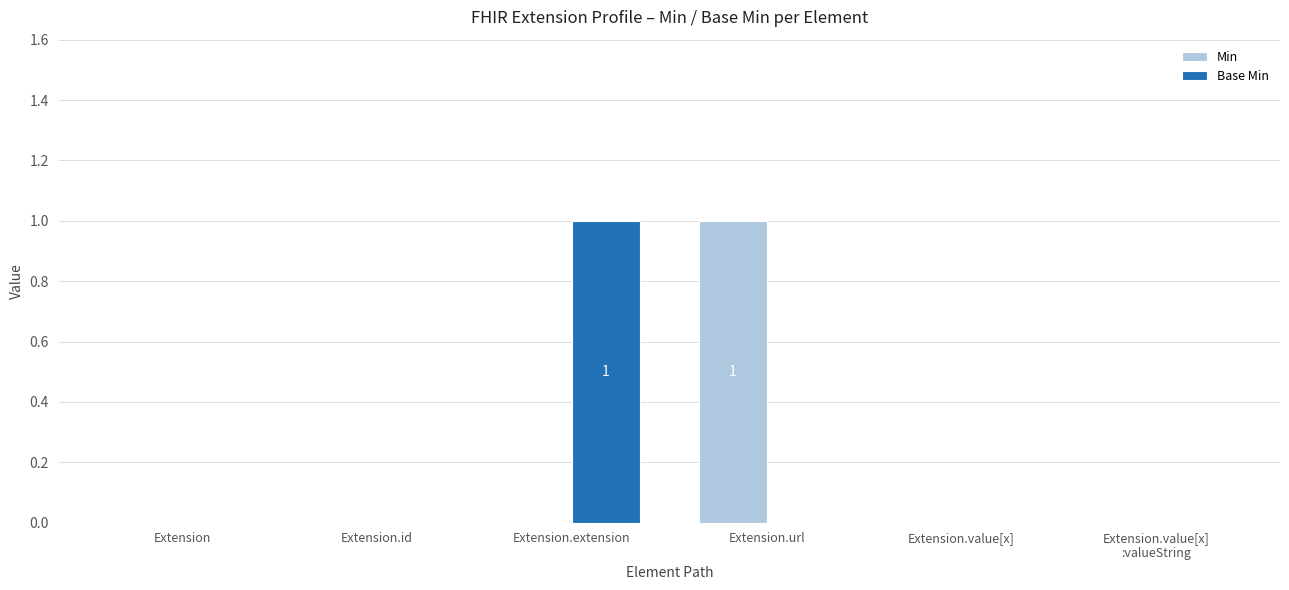

Are the bars grouped side by side (vs. stacked)?

Yes